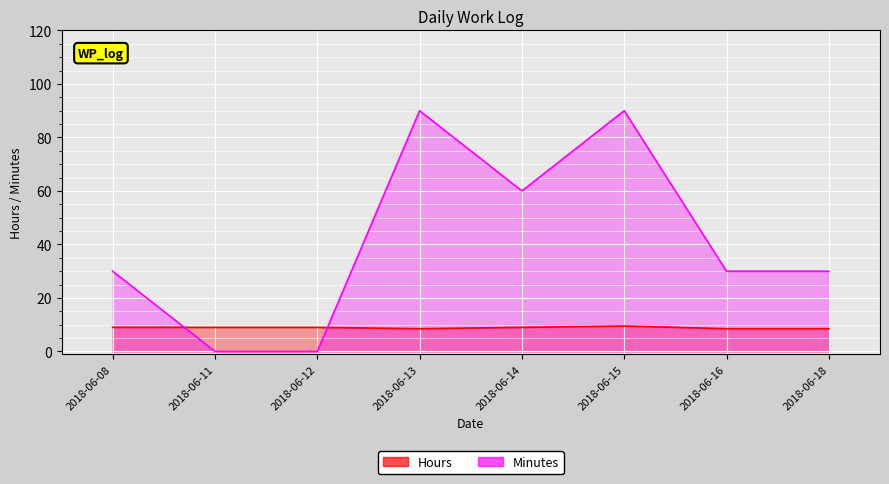

The value of Minutes at 2018-06-13 is 90.0. True or false?

True